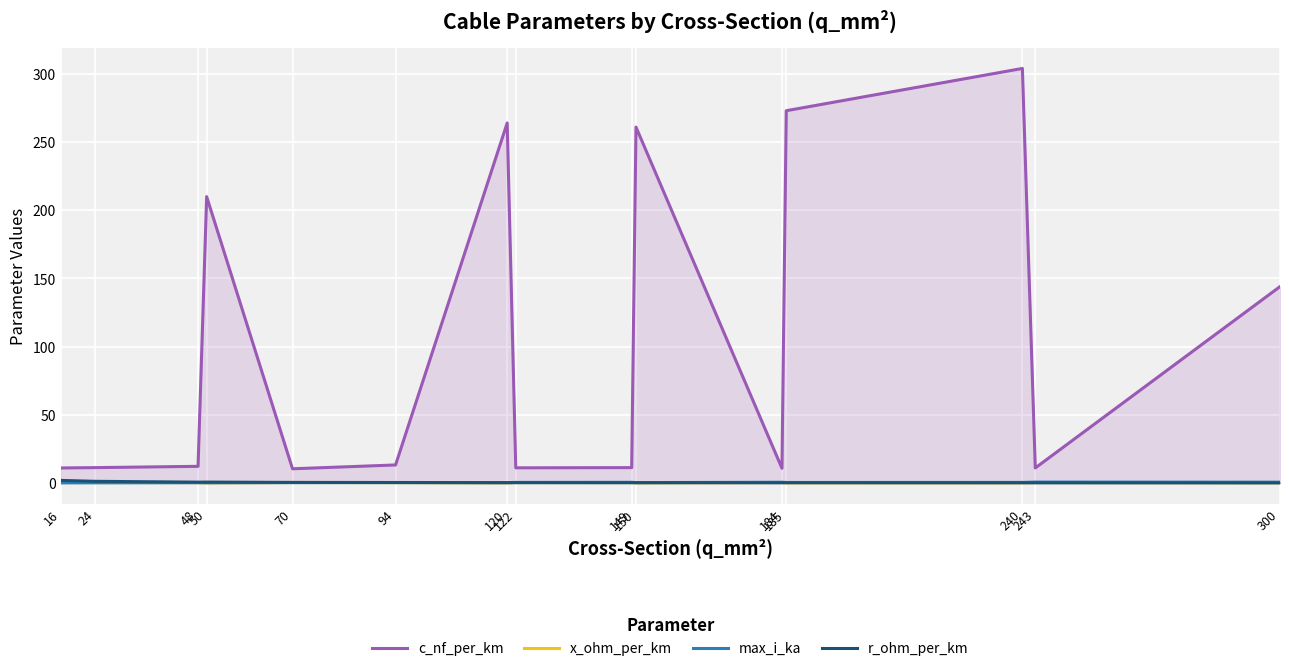

The value of x_ohm_per_km at 184 is 0.3. True or false?

True